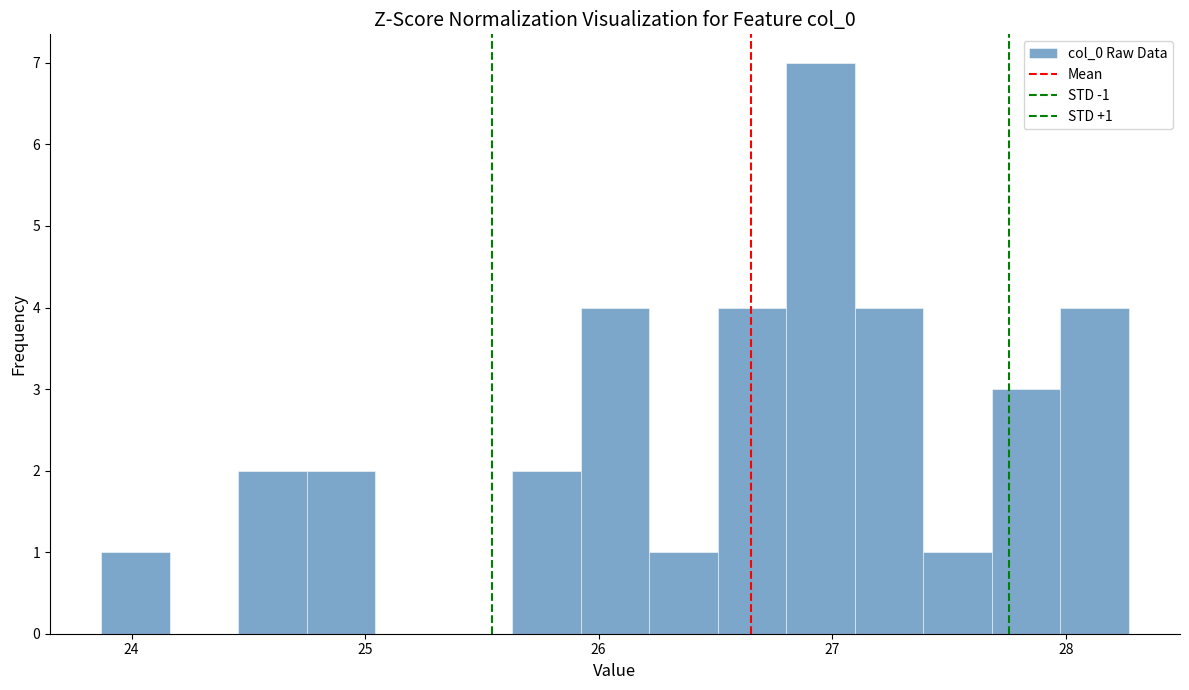

Read against the x-axis, roughly where is the centre of the tallest bar?

26.9